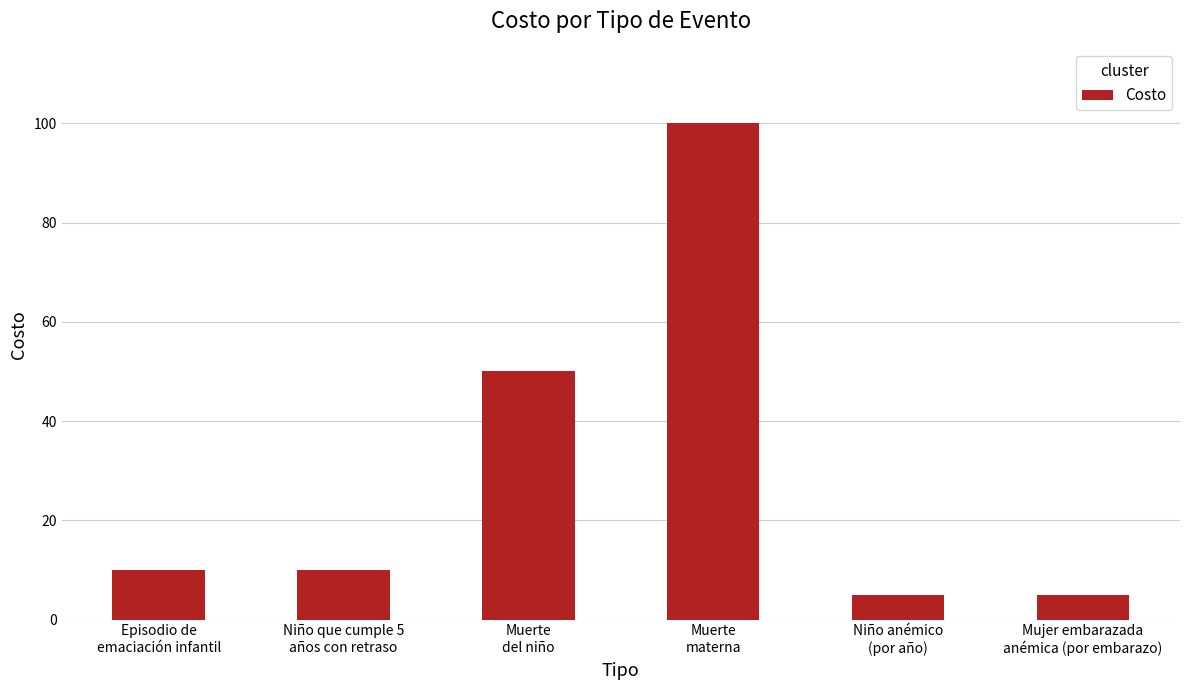

What is the value of the 2nd bar from the left?

10